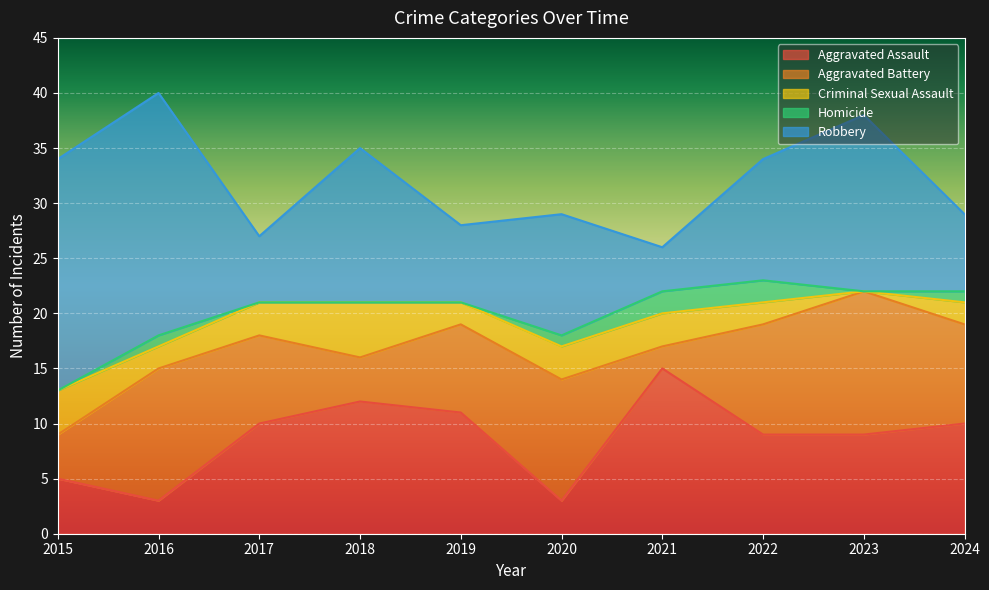

Which series has the largest total across all categories?

Robbery